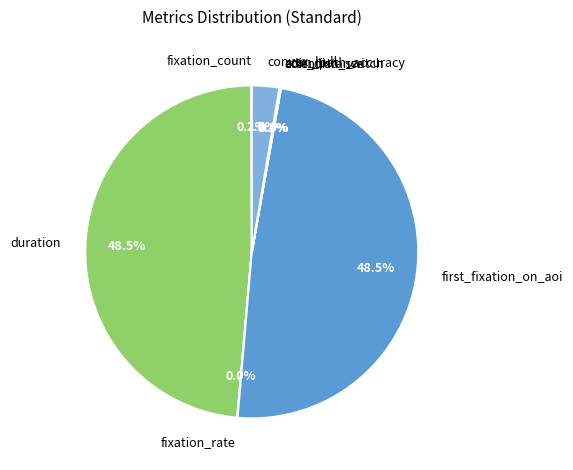

Between convex_hull and first_fixation_on_aoi, which is larger?

first_fixation_on_aoi